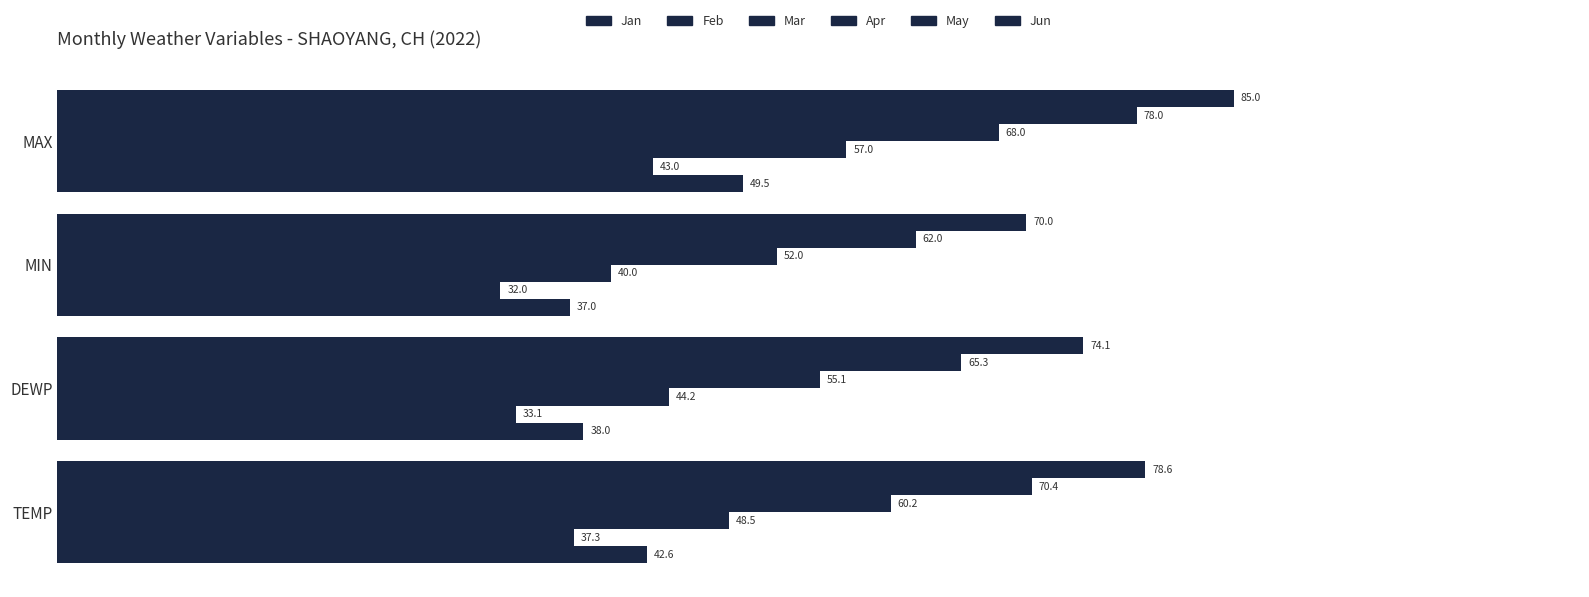

What is the sum of all Jan values?

167.1